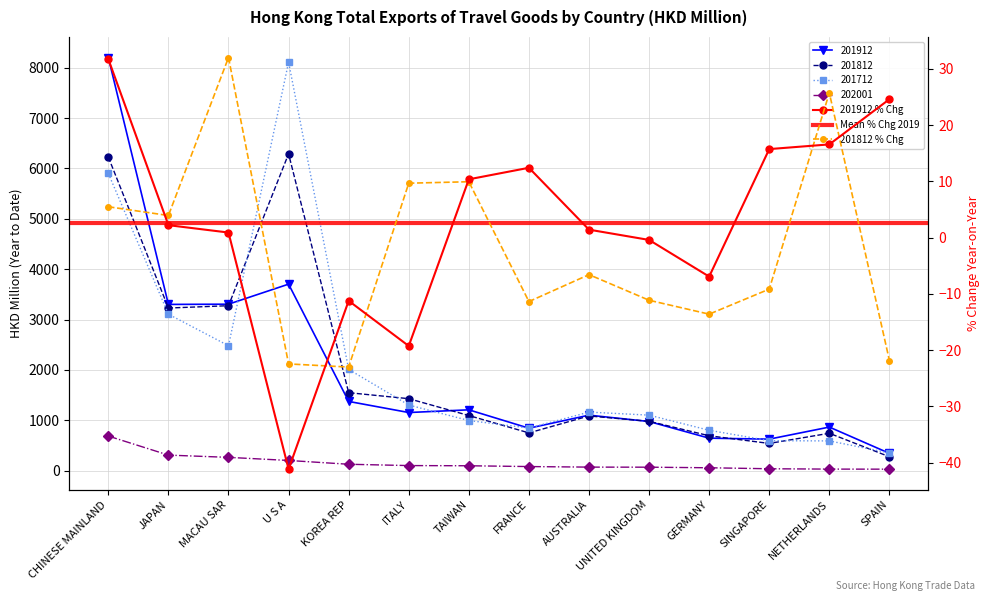

Read the 201912 value at AUSTRALIA.

1101.5